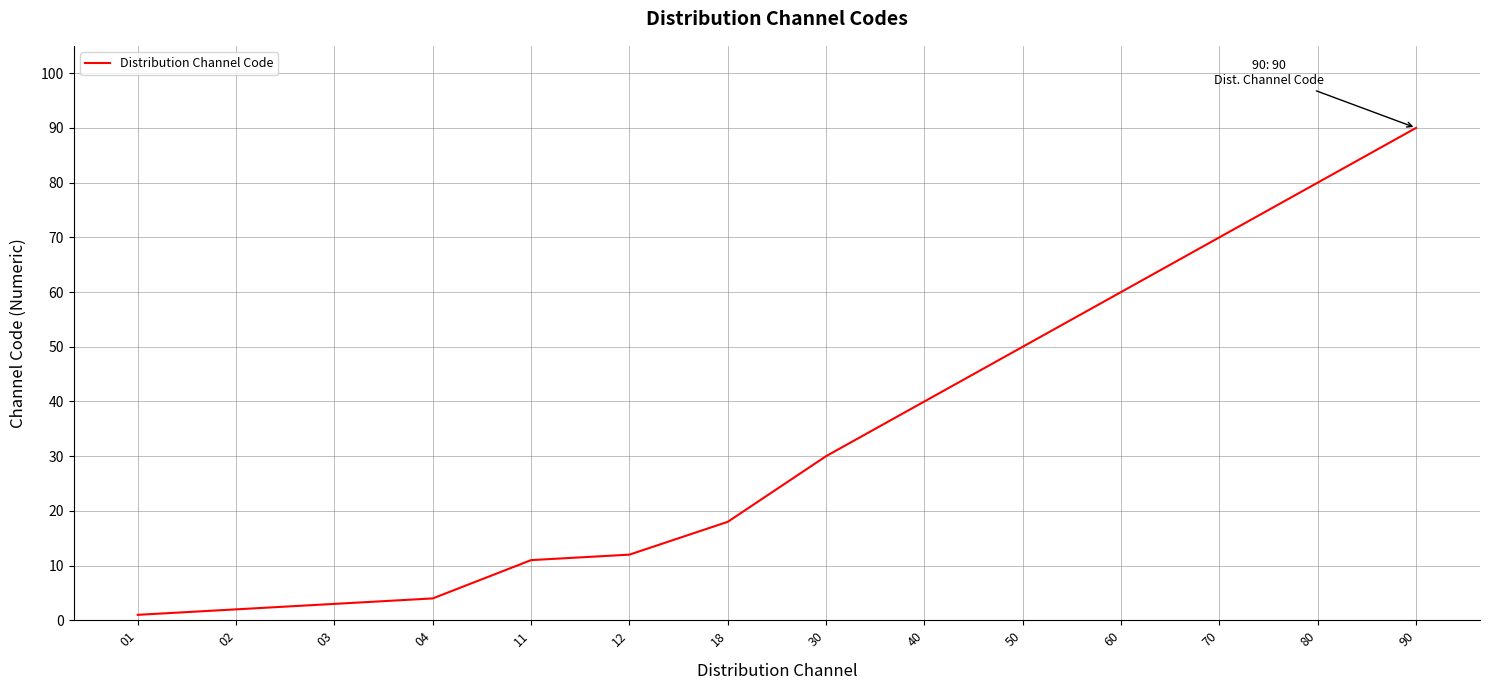

What is the minimum value shown in the chart?

1